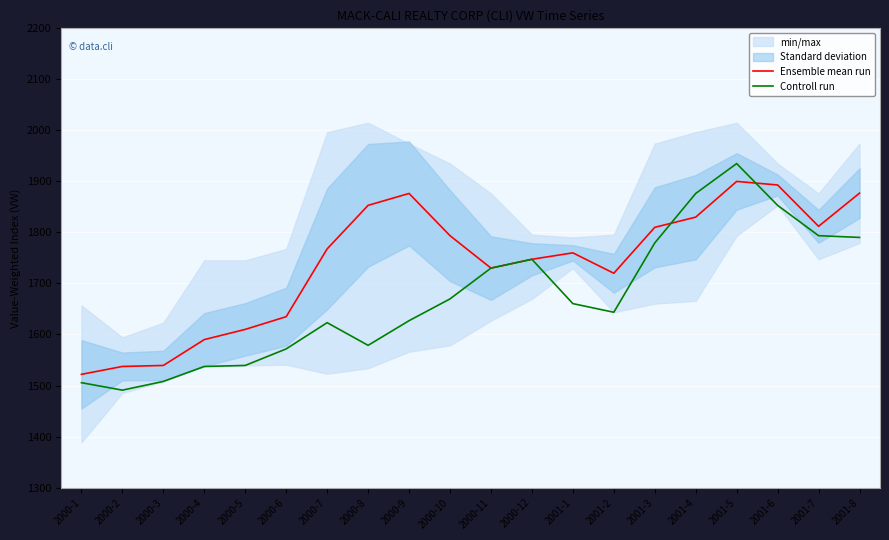

Rank the series at 2000-11 from highest to lowest value.

Ensemble mean run, Controll run